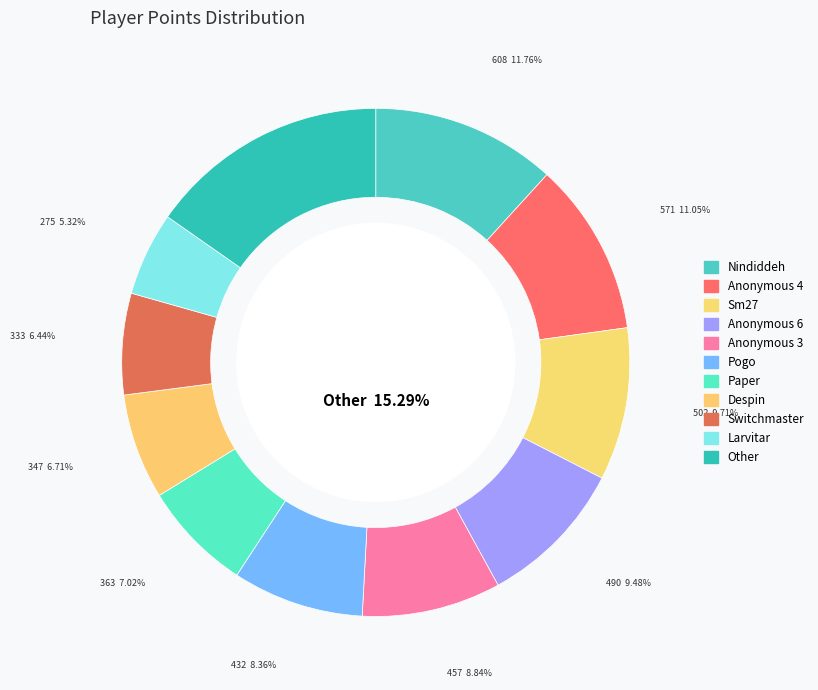

Approximately how many times larger is the value at Anonymous 6 compared to Despin?

1.4